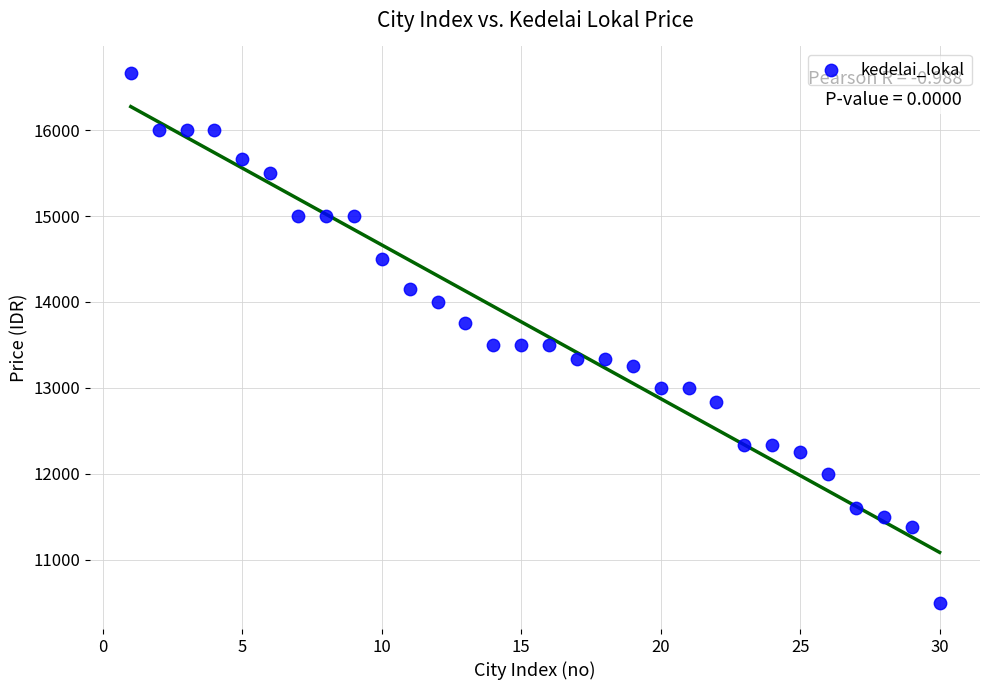

What is the range of X values (max minus min)?

29